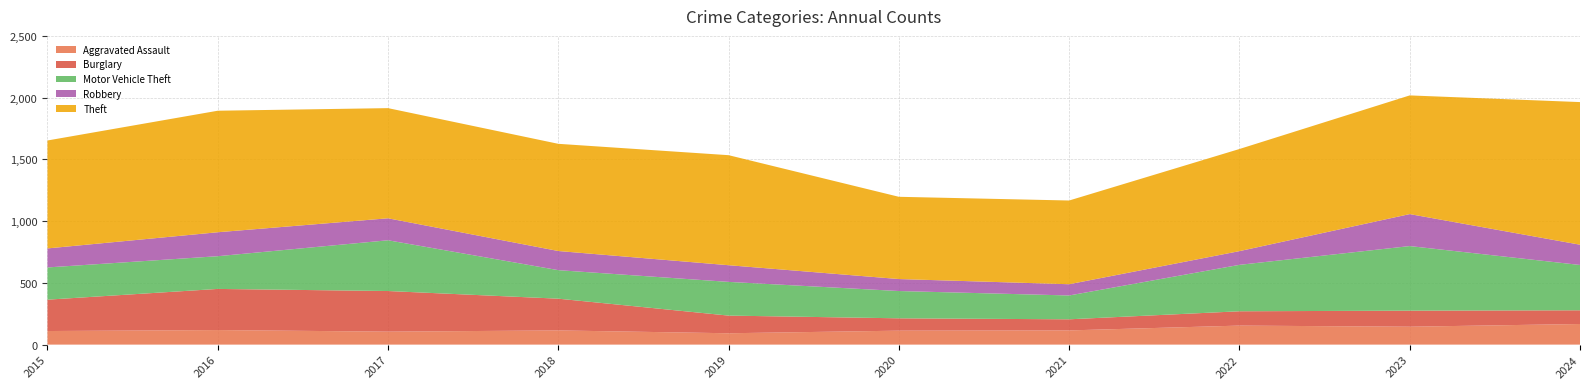

Reading left to right, what are all the values shown in this chart?

Aggravated Assault: 2015=110	2016=118	2017=105	2018=115	2019=92	2020=113	2021=115	2022=154	2023=145	2024=167
Burglary: 2015=254	2016=333	2017=329	2018=257	2019=143	2020=100	2021=90	2022=116	2023=130	2024=111
Motor Vehicle Theft: 2015=261	2016=265	2017=411	2018=231	2019=273	2020=221	2021=193	2022=376	2023=523	2024=367
Robbery: 2015=154	2016=194	2017=178	2018=155	2019=135	2020=97	2021=91	2022=111	2023=259	2024=164
Theft: 2015=874	2016=984	2017=892	2018=868	2019=891	2020=666	2021=678	2022=827	2023=961	2024=1155